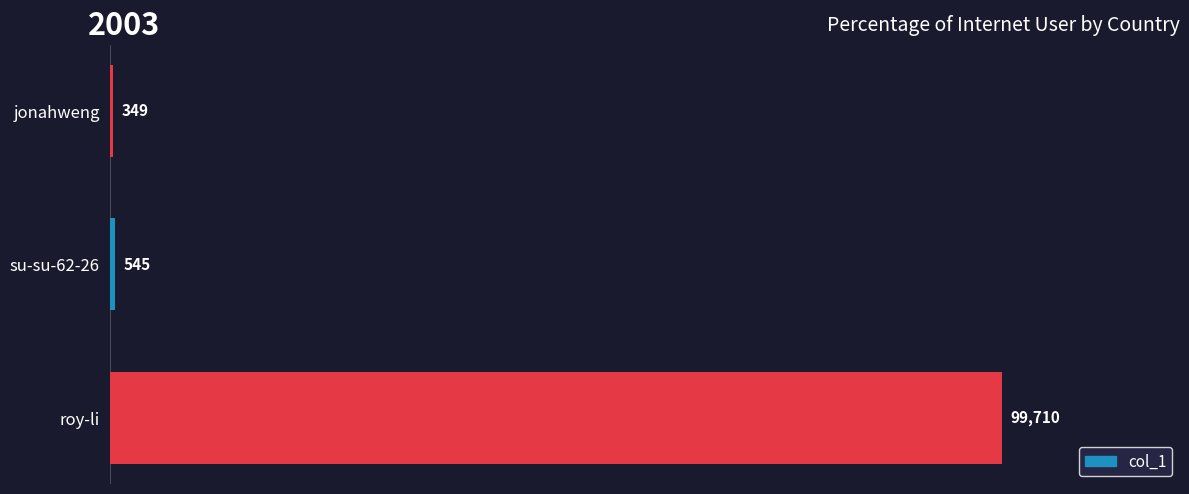

Is it true that the value at jonahweng is 349?

True